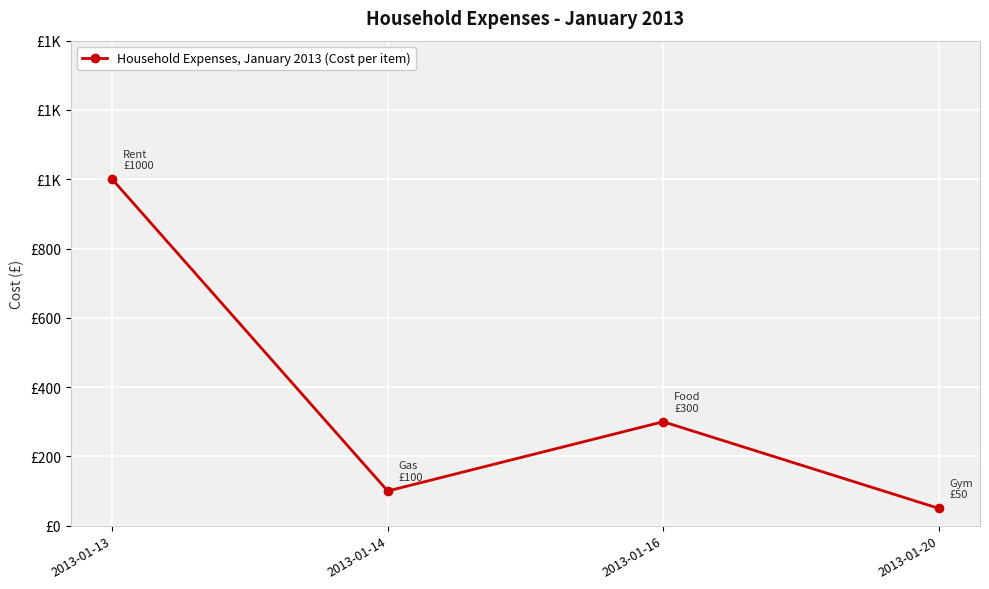

Is this an area chart (filled region under the line)?

No